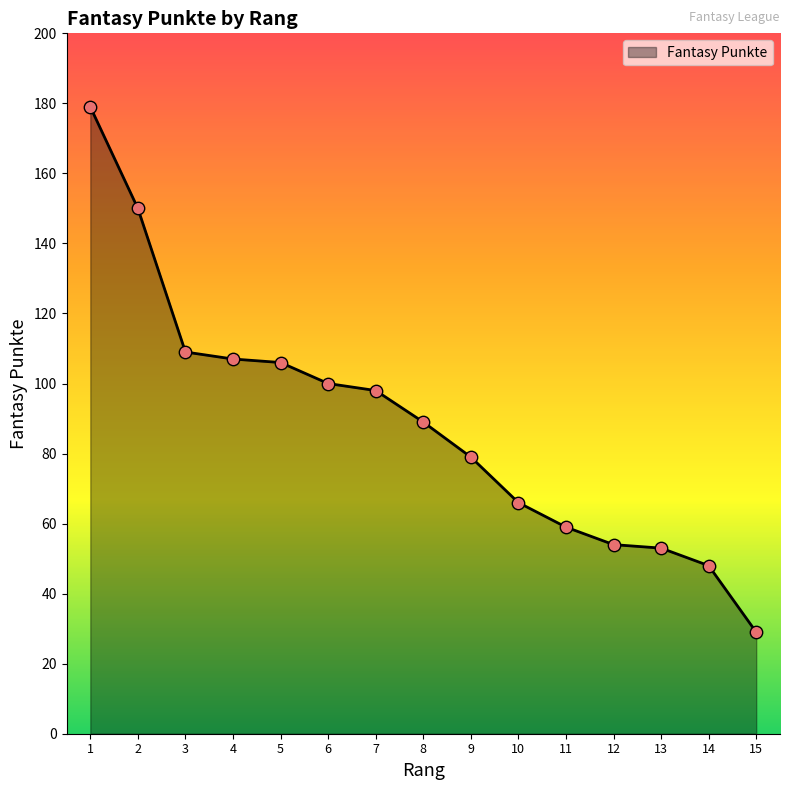

Approximately how many times larger is the value at 9 compared to 11?

1.3